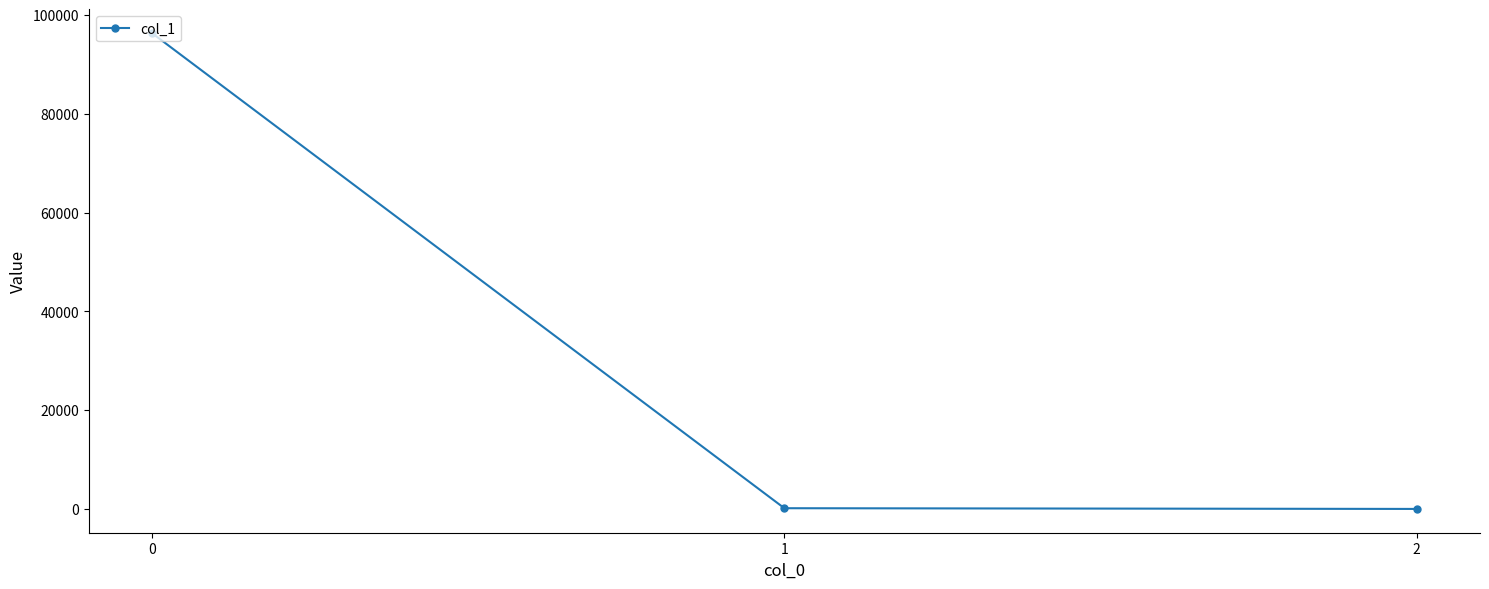

Is it true that the value at 1 is 145.1?

True